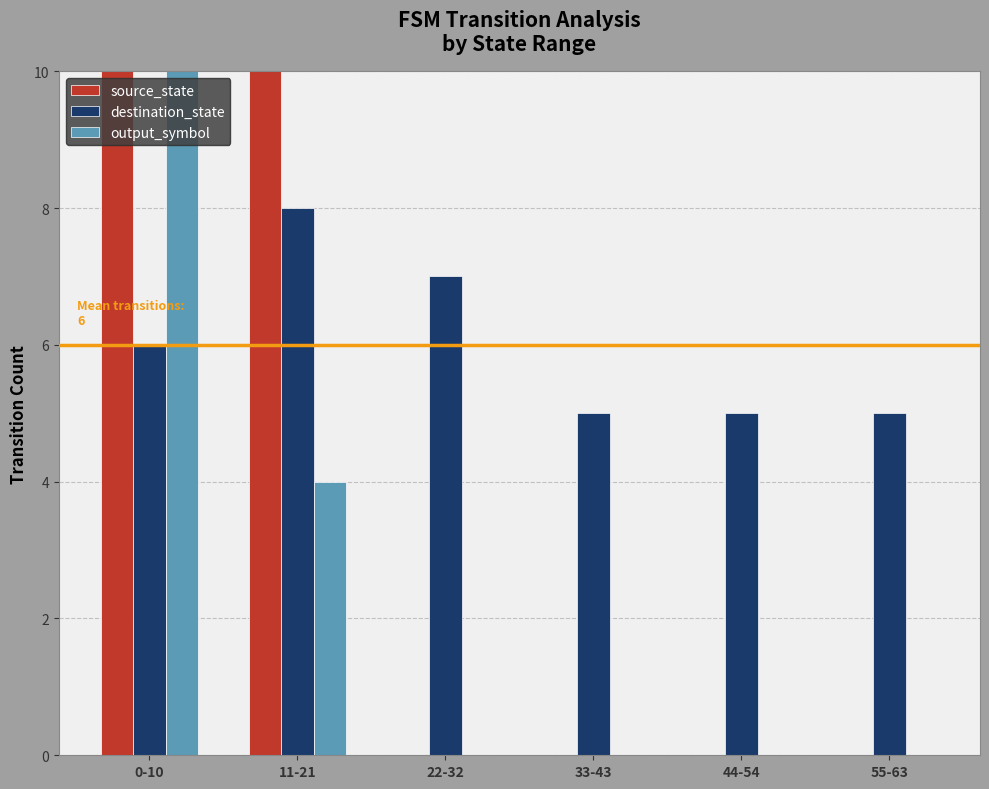

Is the value of source_state at 22-32 greater than the value of output_symbol at 44-54?

No